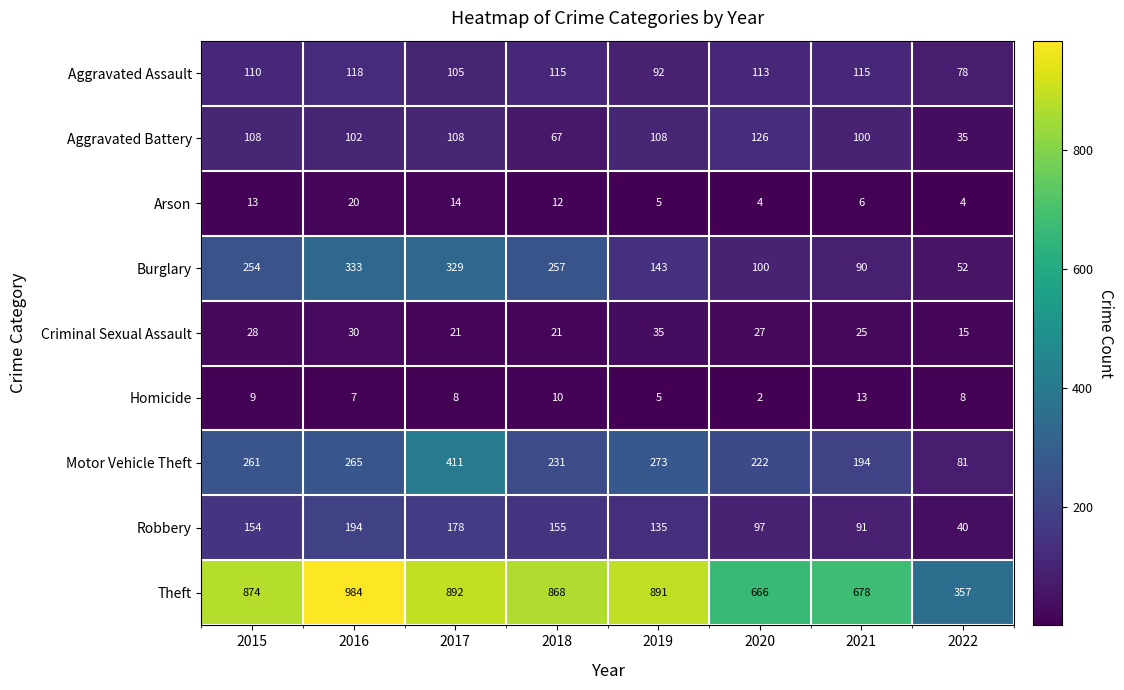

Rank the series at 2022 from lowest to highest value.

Arson, Homicide, Criminal Sexual Assault, Aggravated Battery, Robbery, Burglary, Aggravated Assault, Motor Vehicle Theft, Theft